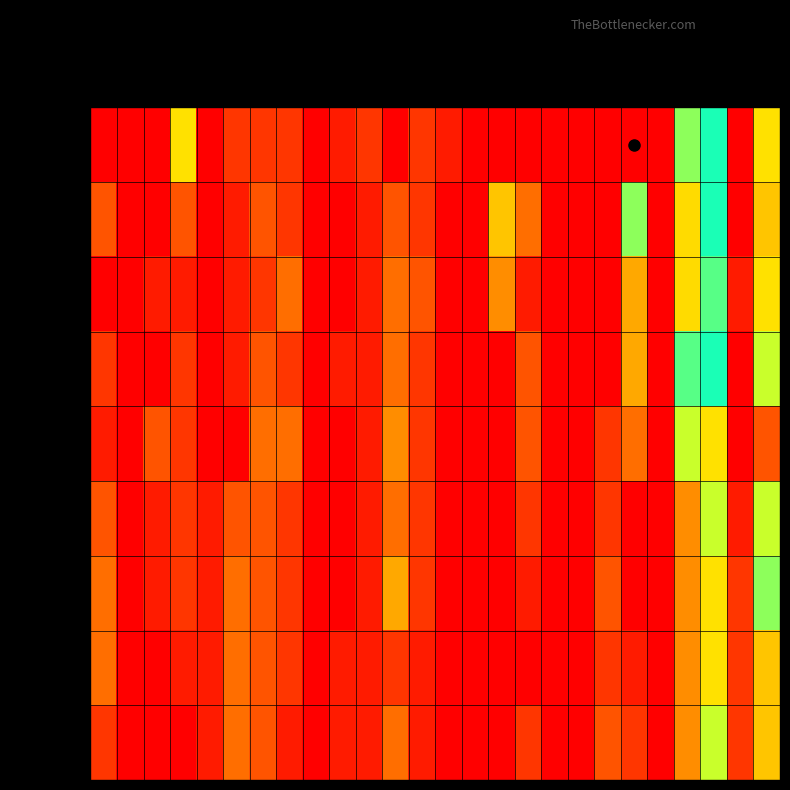

Which label corresponds to the largest value in the chart?

TI